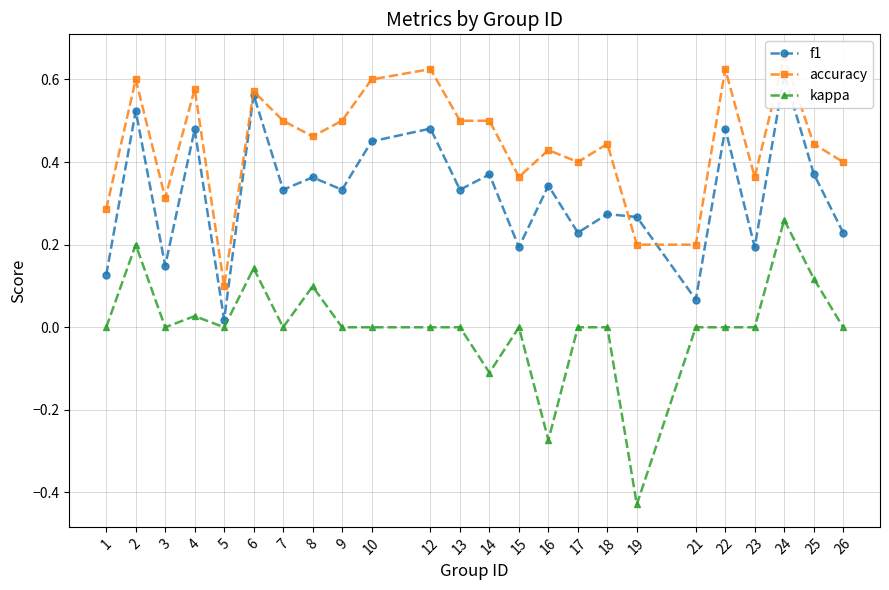

Which label corresponds to the smallest value in the chart?

19